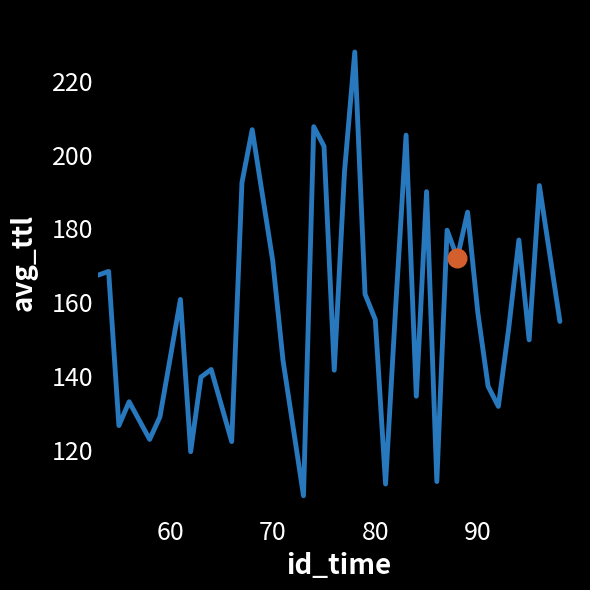

What is the greatest value displayed?

227.8